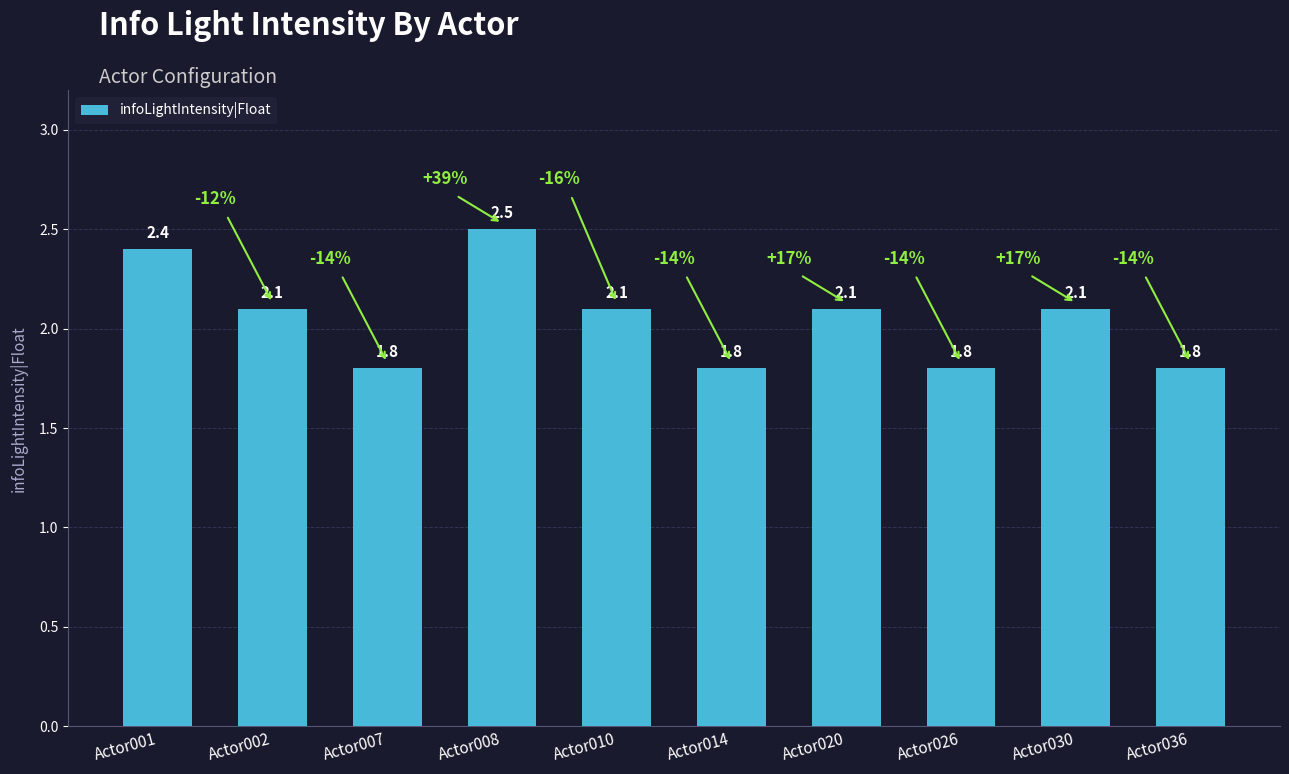

The chart shows a value of 1.8 at Actor014. True or false?

True